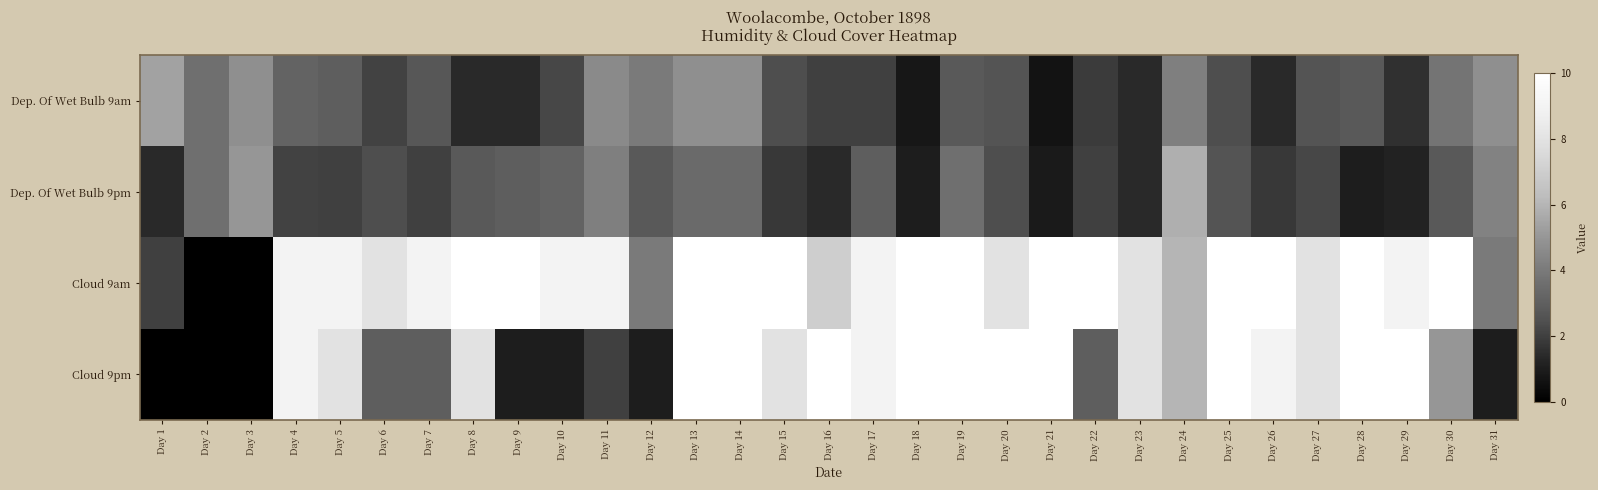

Rank the series by their maximum value, from highest to lowest.

Cloud 9am, Cloud 9pm, Dep. Of Wet Bulb 9pm, Dep. Of Wet Bulb 9am